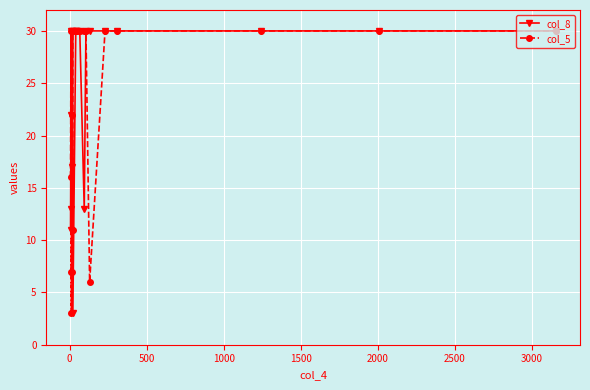

In col_8, how many points are higher than both neighbors (excluding endpoints)?

2